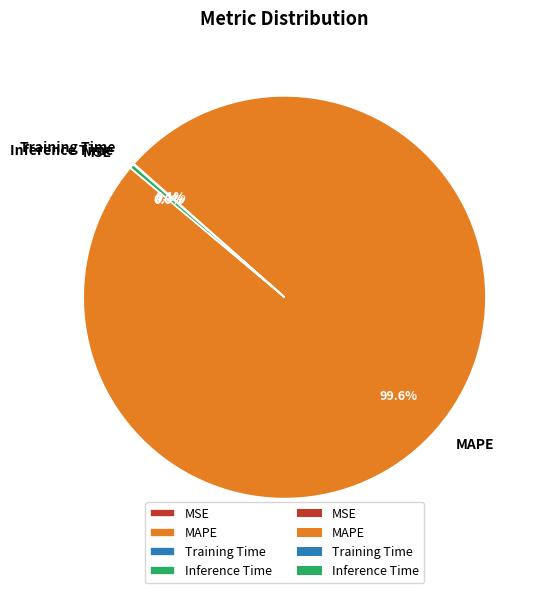

True or false: Inference Time accounts for 0% of the total.

True